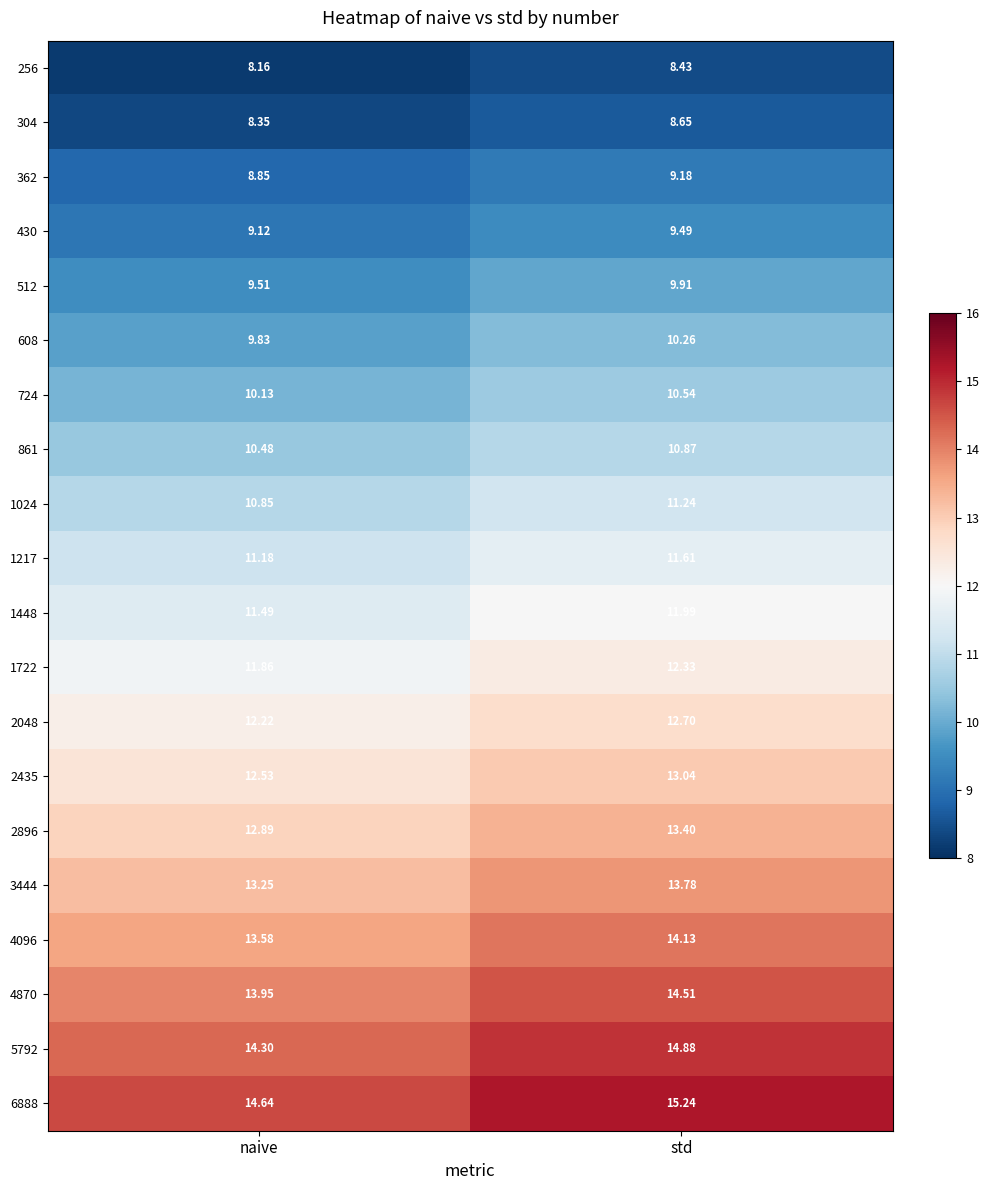

Is the value of 2896 at naive greater than the value of 2048 at naive?

Yes